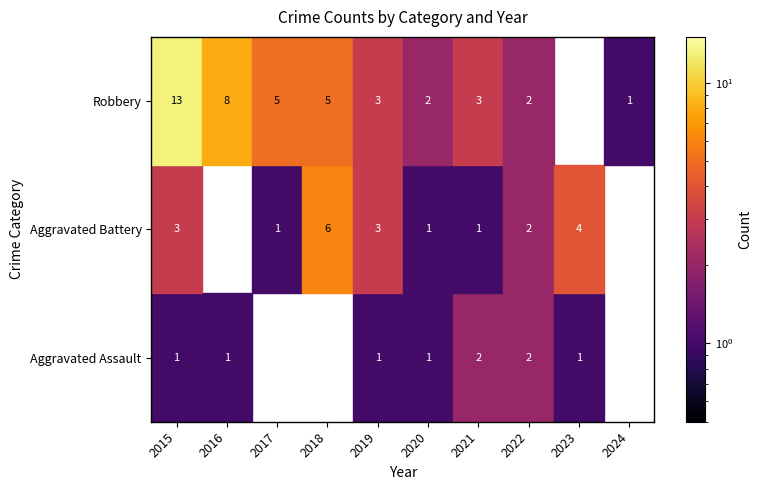

The Robbery series shows 5 at 2018. True or false?

True